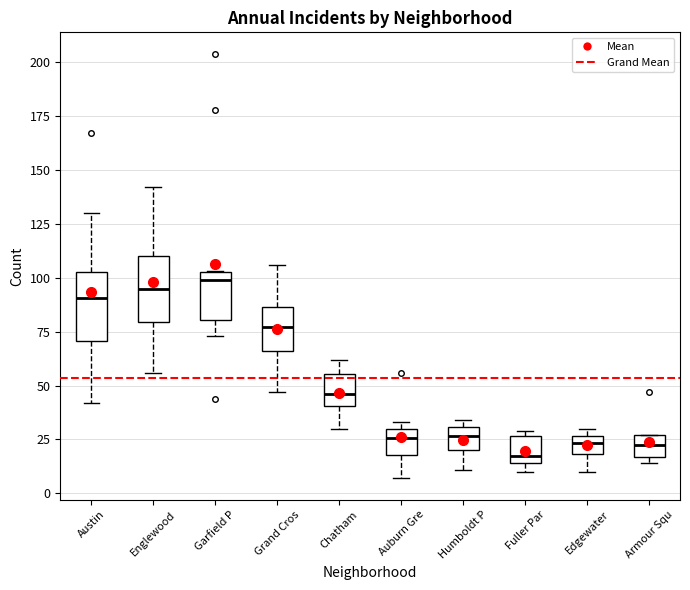

Reading left to right, transcribe this box plot: for each box, give where its median line is, the range the box spans, and where its two whiskers end, as read against the y-axis. The values are not printed on the chart, so give them approximately, as read against the axis.

Austin: median 90, box 70 to 105, whiskers 40 to 130
Englewood: median 95, box 80 to 110, whiskers 55 to 140
Garfield P: median 100, box 80 to 105, whiskers 75 to 105
Grand Cros: median 75, box 65 to 85, whiskers 45 to 105
Chatham: median 45, box 40 to 55, whiskers 30 to 60
Auburn Gre: median 25, box 20 to 30, whiskers 5 to 35
Humboldt P: median 25, box 20 to 30, whiskers 10 to 35
Fuller Par: median 20, box 15 to 25, whiskers 10 to 30
Edgewater: median 25 (inside the box), box 20 to 25, whiskers 10 to 30
Armour Squ: median 25 (inside the box), box 15 to 25, whiskers 15 (just below the box's lower edge) to 25